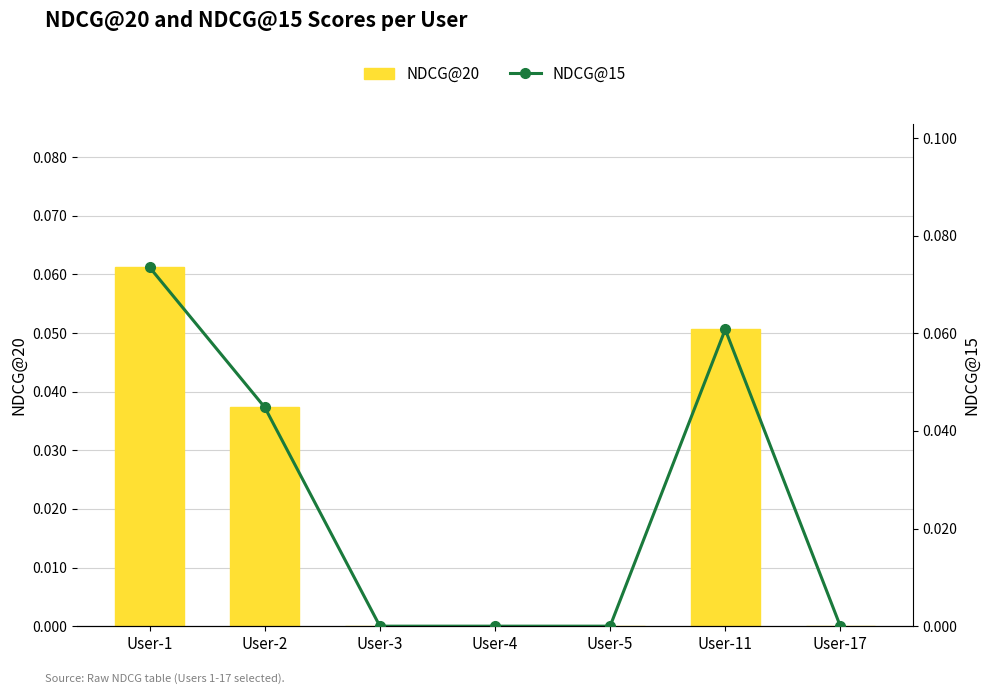

Between User-2 and User-3, which series saw the biggest shift?

NDCG@15